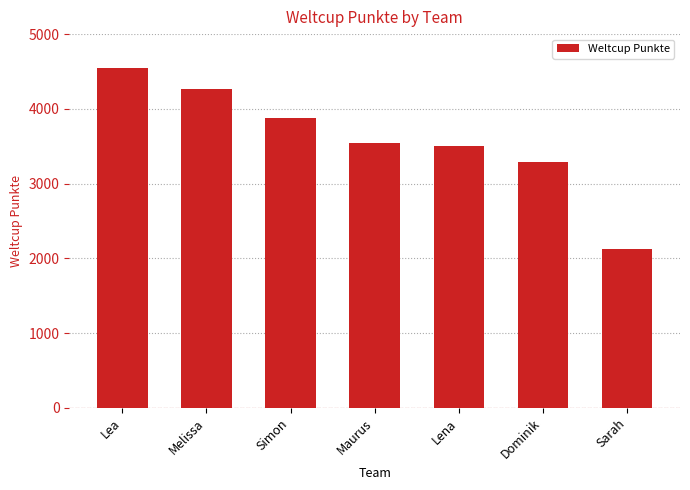

What is the sum of all values?

25153